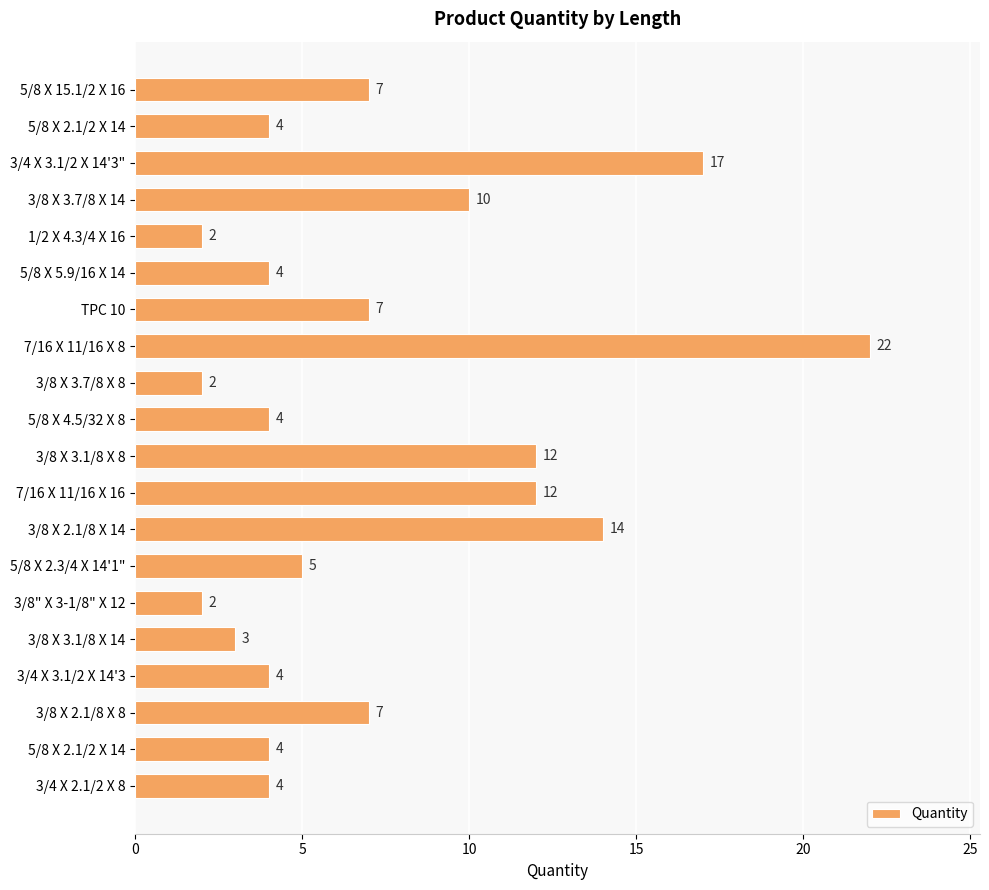

What is the maximum value shown in the chart?

22